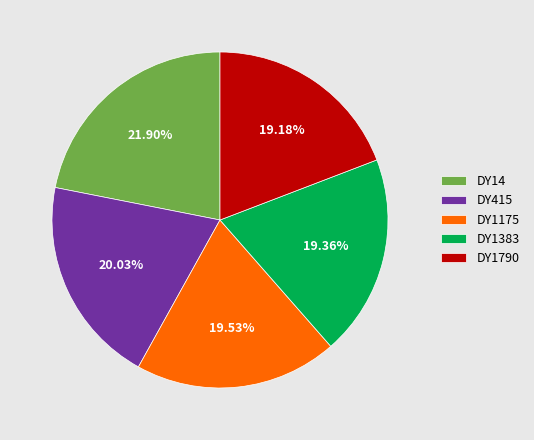

Approximately how many times larger is the value at DY1790 compared to DY415?

1.0